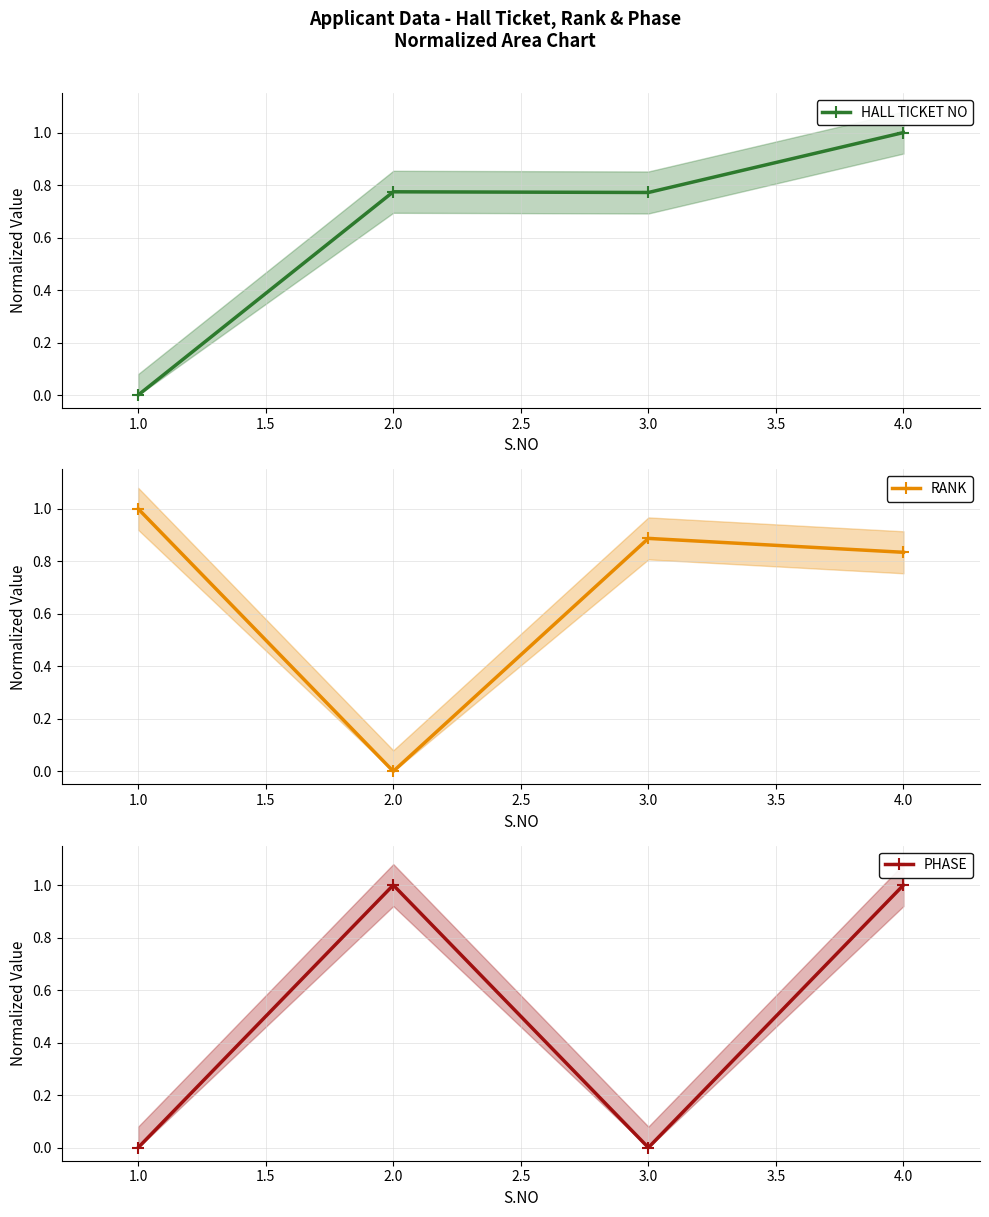

Which series has the largest total across all categories?

RANK